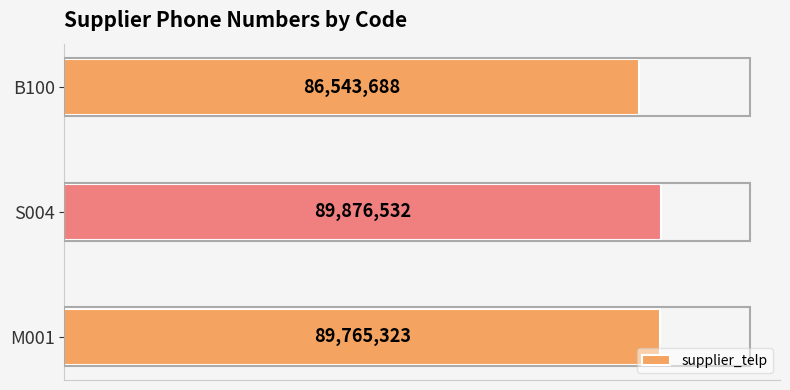

Are the bars horizontal?

Yes